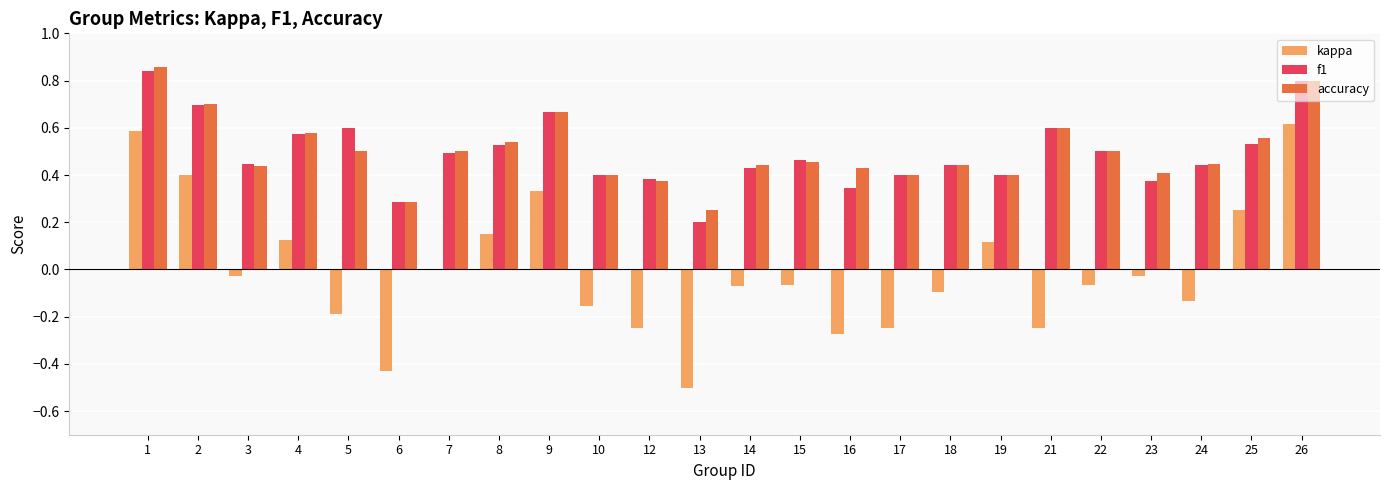

The value of accuracy at 18 is 0.4. True or false?

True